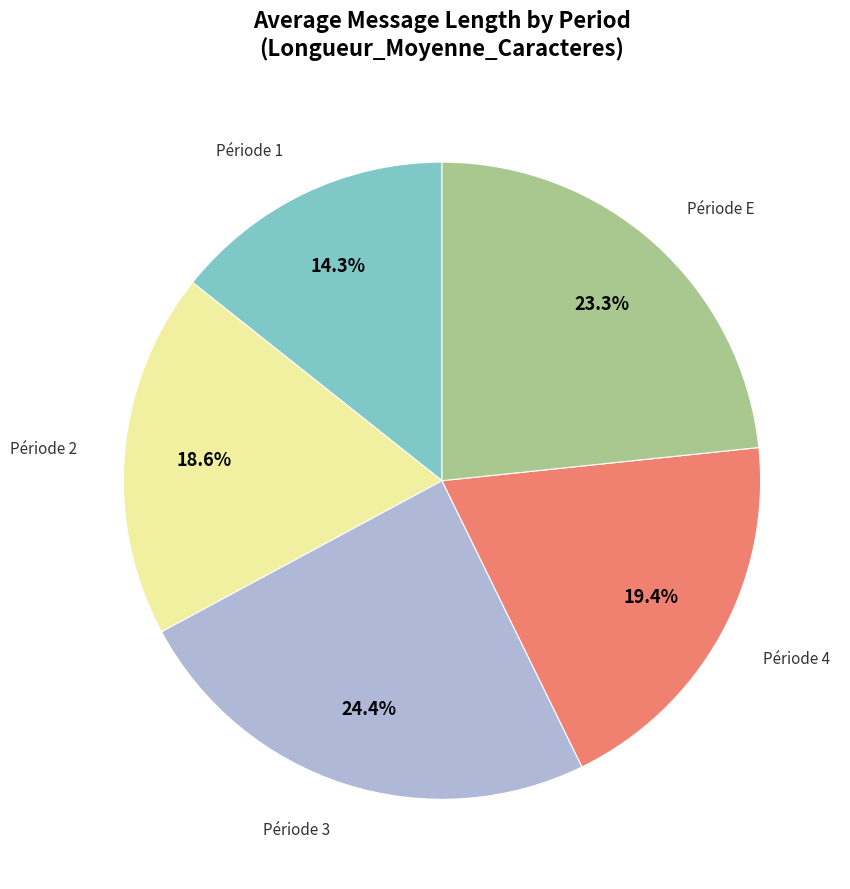

Is there a majority slice in this chart?

No